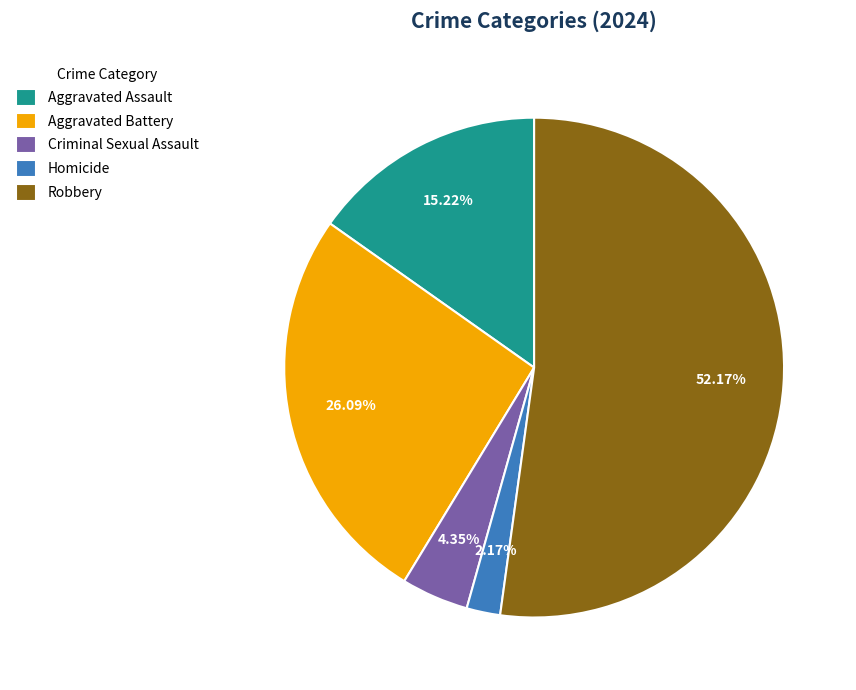

What is the smallest slice in the pie chart?

Homicide